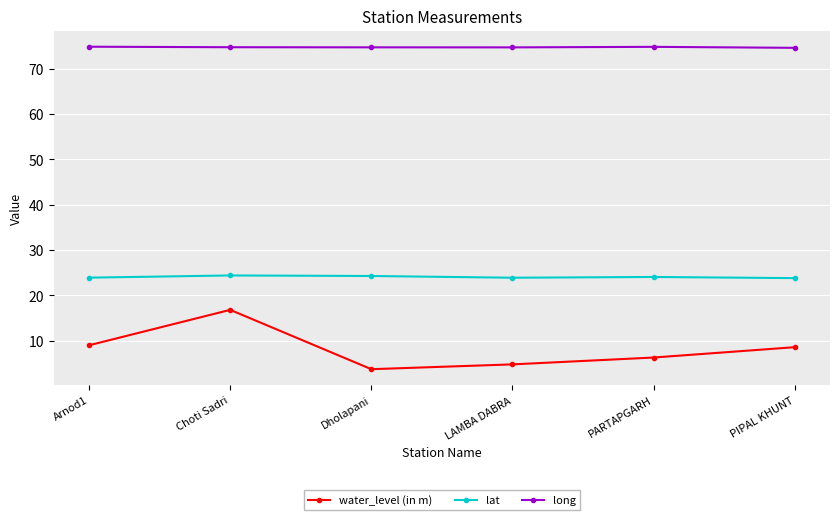

What is the lowest value of the water_level (in m) series?

3.7